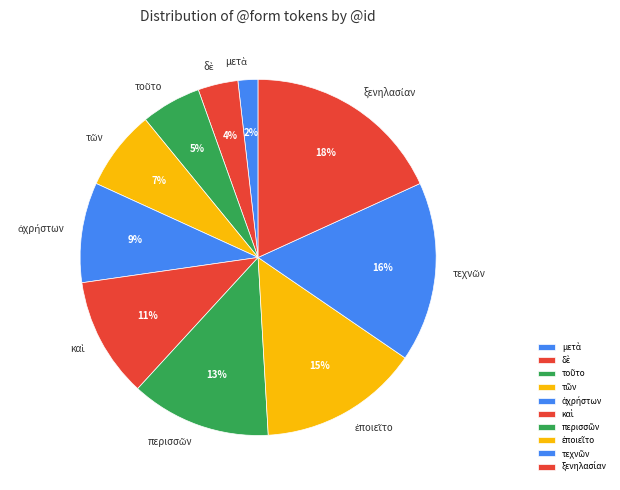

Does any single category account for the majority?

No